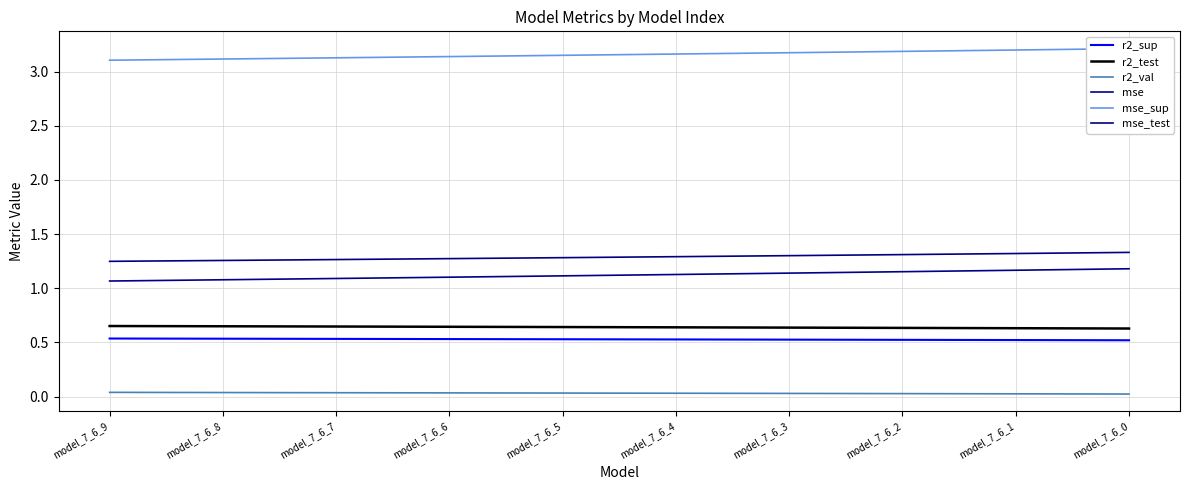

What is the value of the mse_test point at the 3rd from the left?

1.3